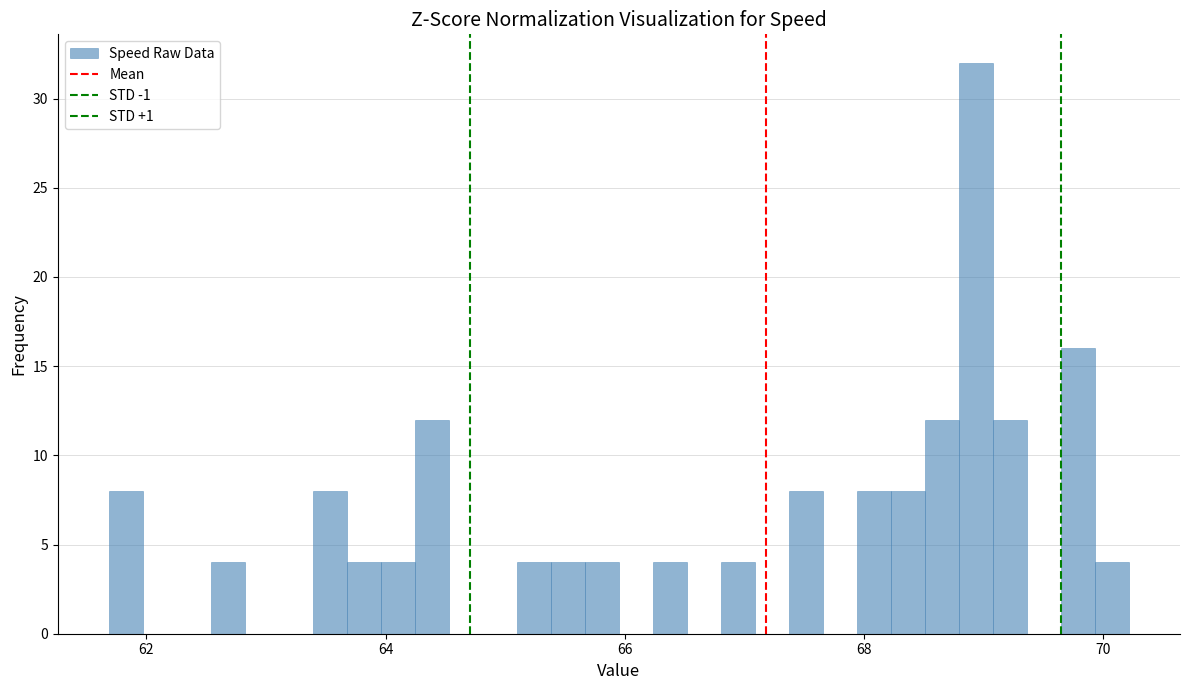

Around what value on the x-axis is the tallest bar? Give the approximate position of its centre, as read against the axis.

69.0